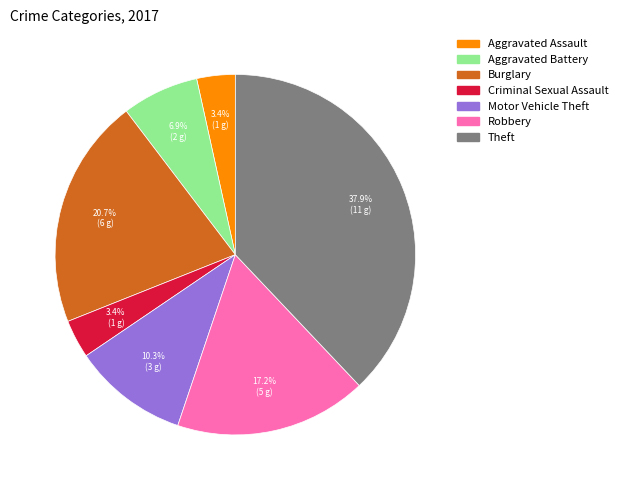

What portion of the pie excludes Aggravated Battery?

93.1%